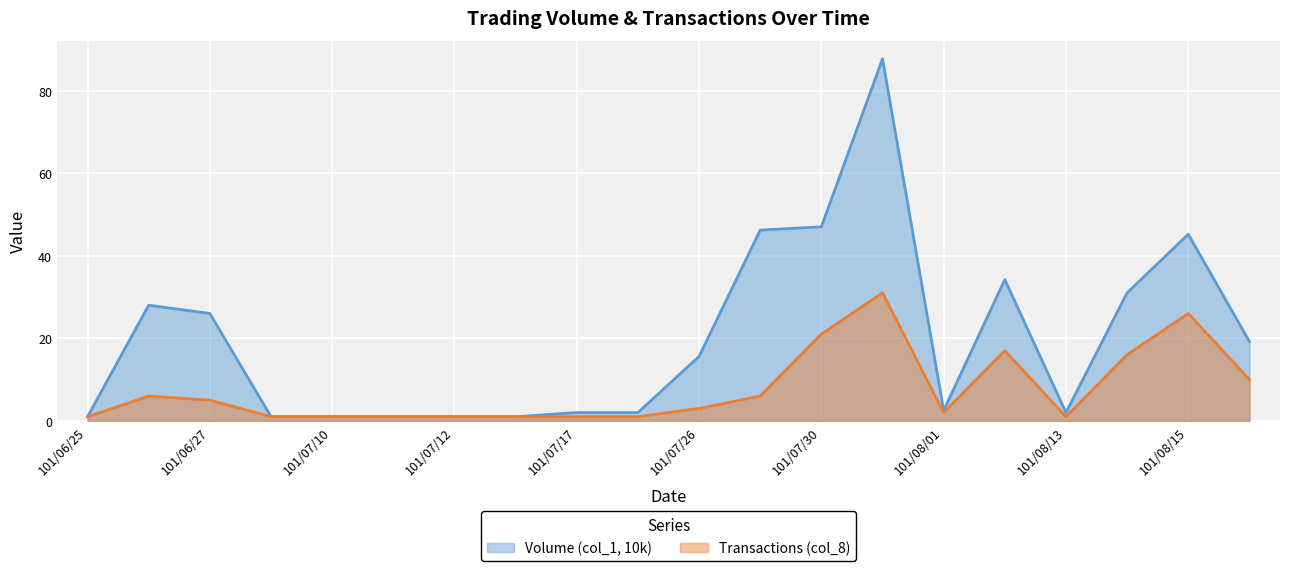

Where is Transactions (col_8) nearest to the value 16?

101/08/14